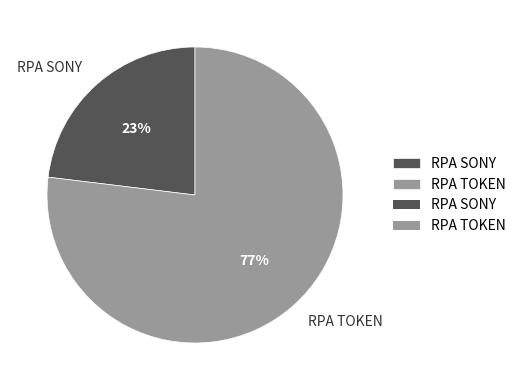

To the nearest percent, what is the difference between the largest and smallest slice percentages?

54%